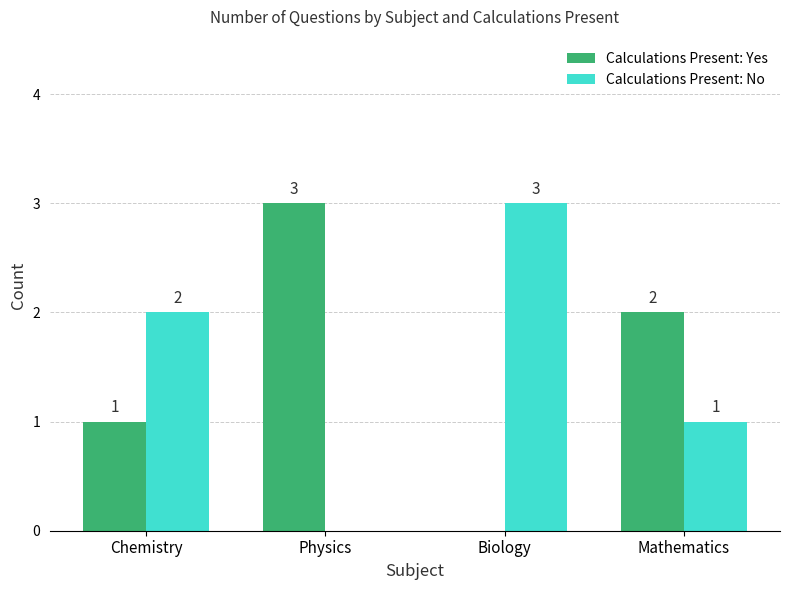

What is the sum of the Calculations Present: No values at Biology and Chemistry?

5